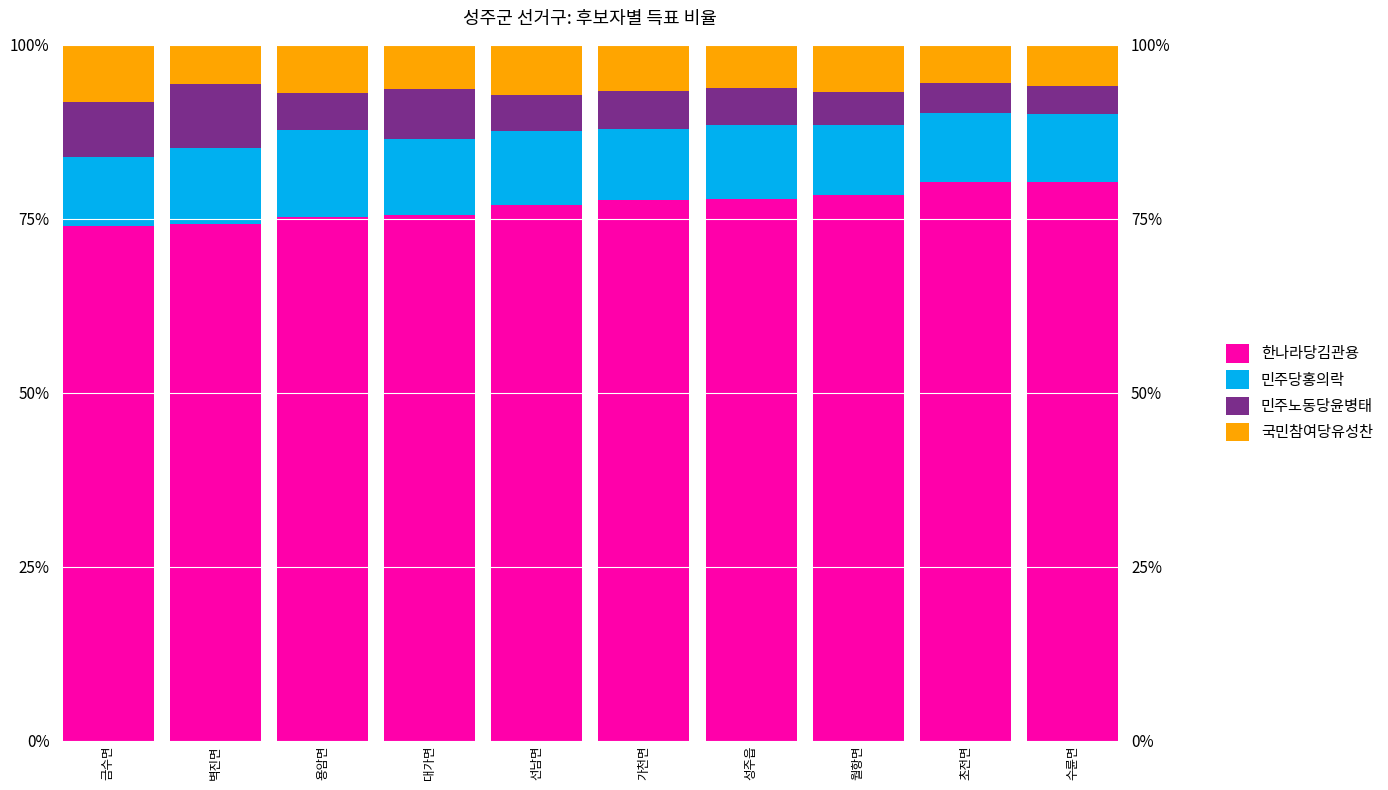

What is the smallest value displayed?

4.1